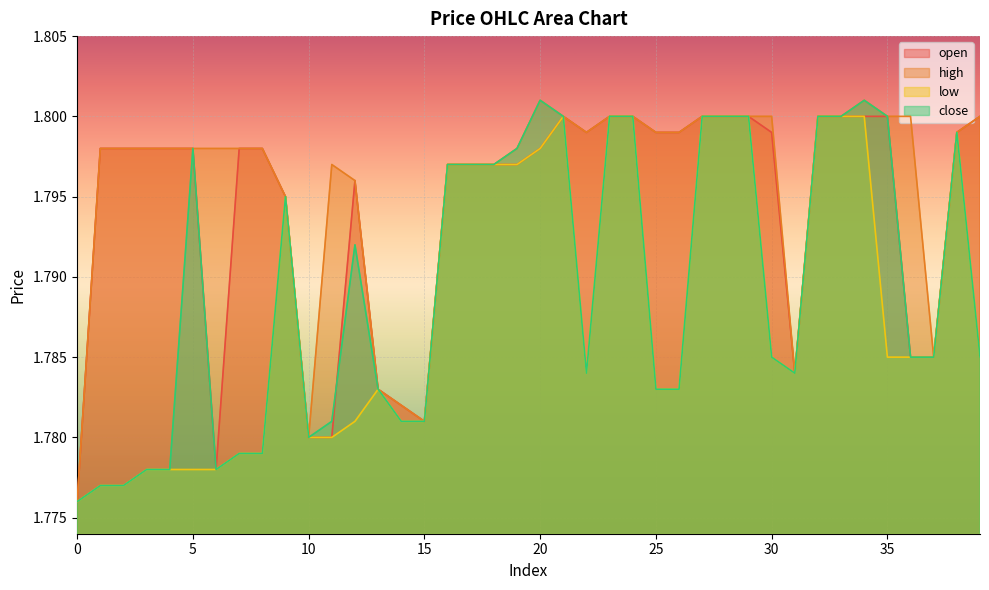

Which series has the largest range (max minus min)?

high